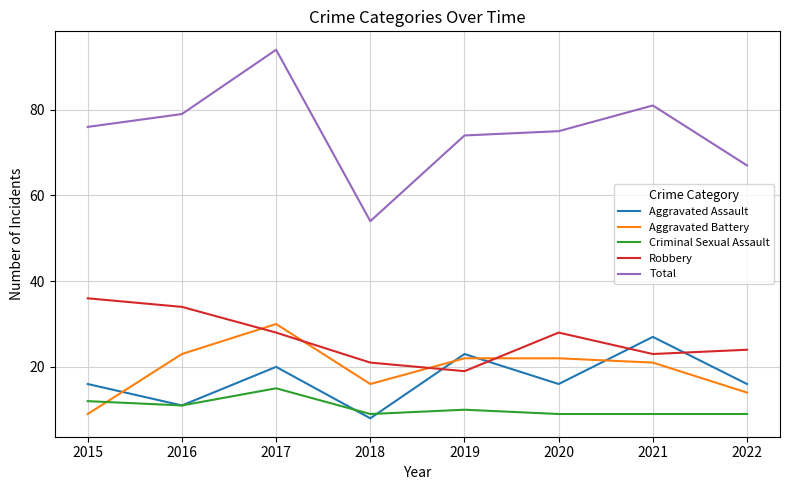

What is the maximum value for Aggravated Battery?

30